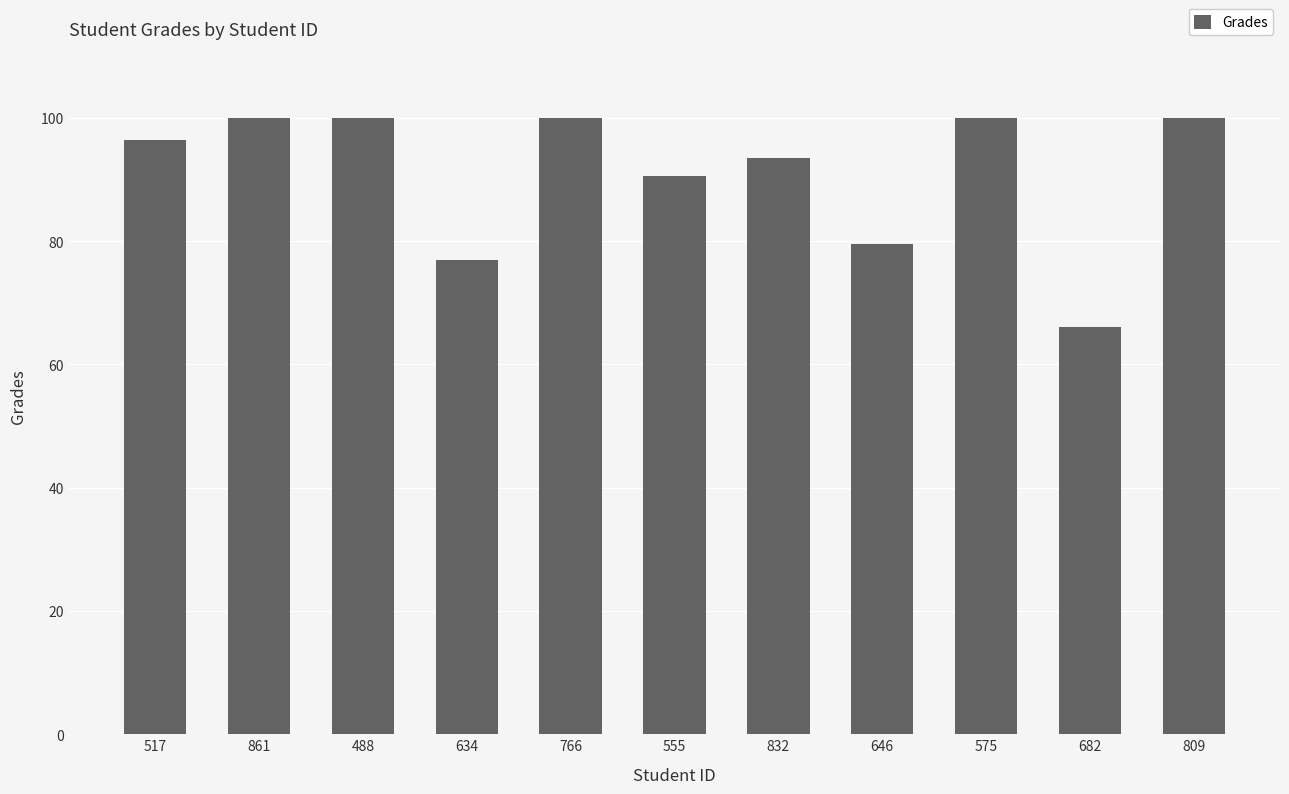

Where is the data nearest to the value 83?

646